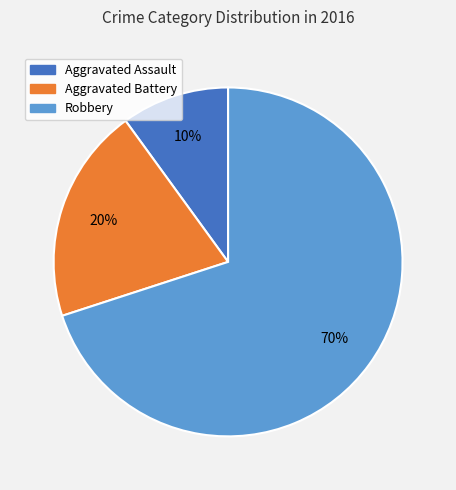

Do Aggravated Battery and Aggravated Assault together represent more than half of the pie?

No